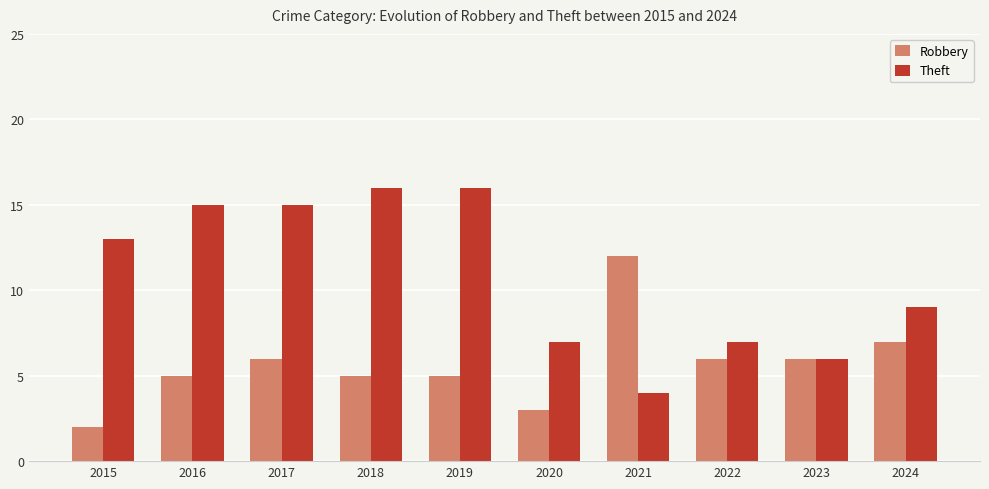

Reading right to left, what are all the values shown in this chart?

Robbery: 2024=7	2023=6	2022=6	2021=12	2020=3	2019=5	2018=5	2017=6	2016=5	2015=2
Theft: 2024=9	2023=6	2022=7	2021=4	2020=7	2019=16	2018=16	2017=15	2016=15	2015=13